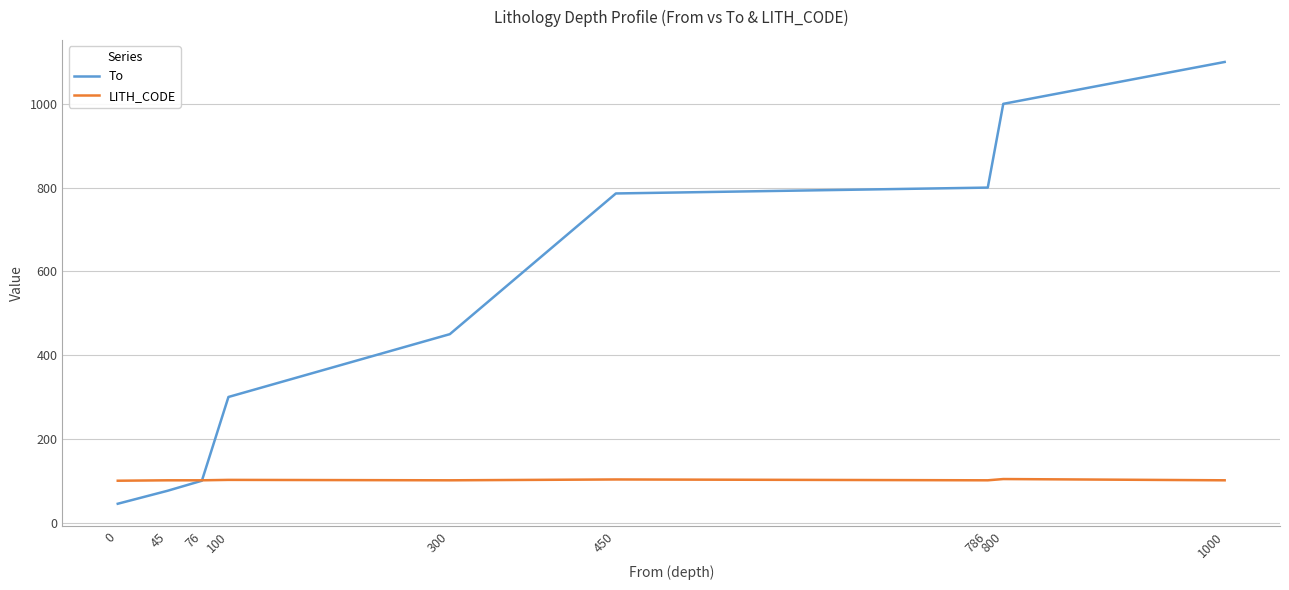

What is the greatest value displayed?

1100